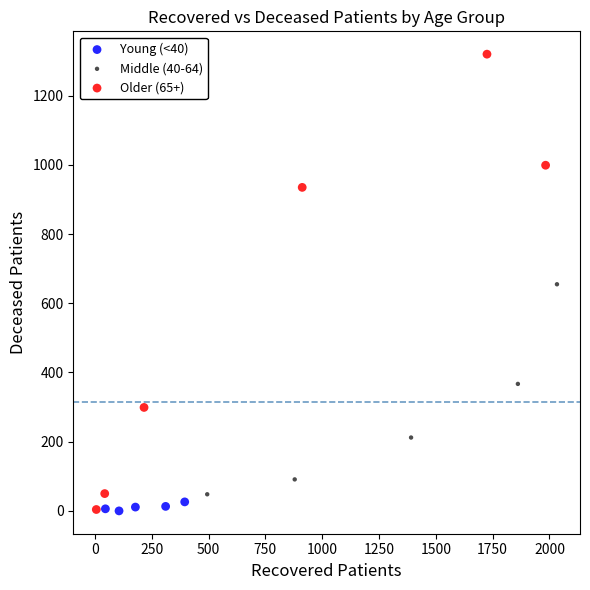

Which series contains the highest Y value?

Older (65+)